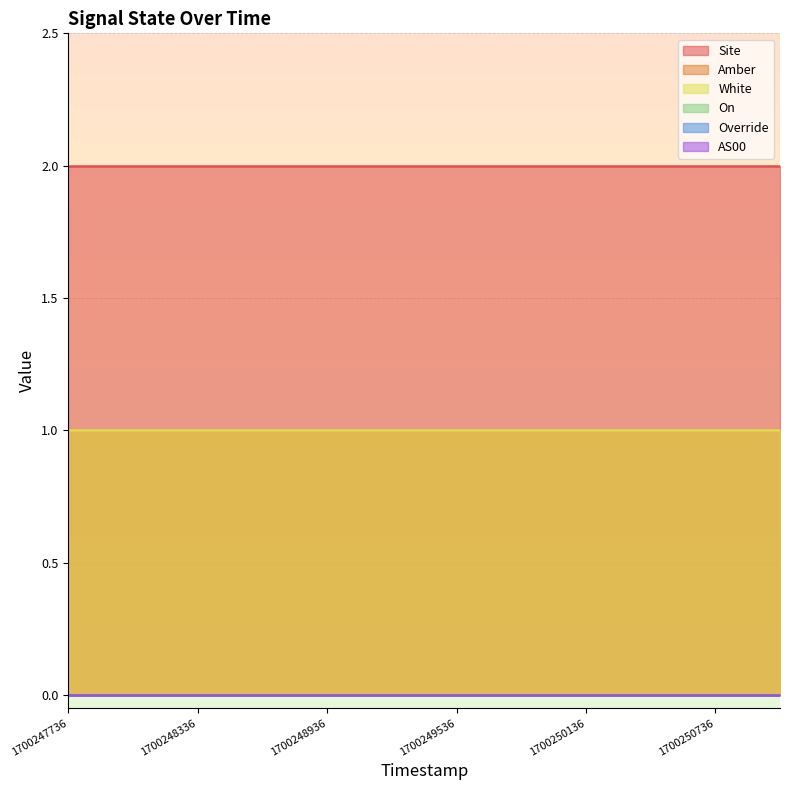

Rank the series by their maximum value, from highest to lowest.

Site, Amber, White, On, Override, AS00